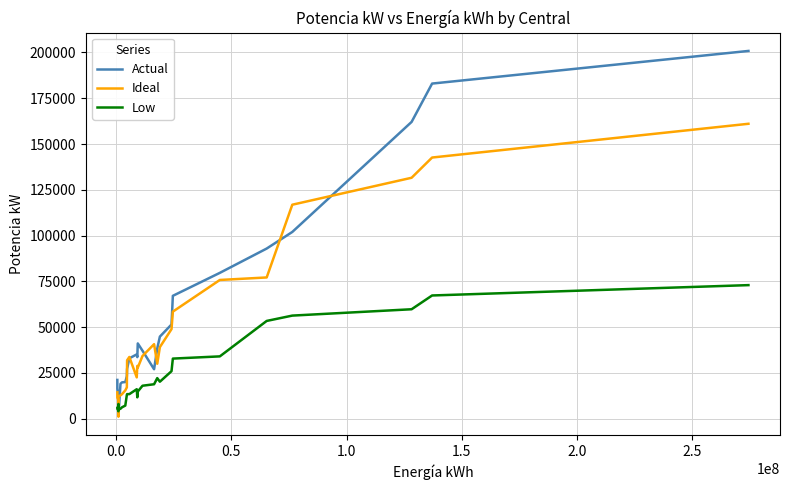

What is the highest value of the Ideal series?

161046.6